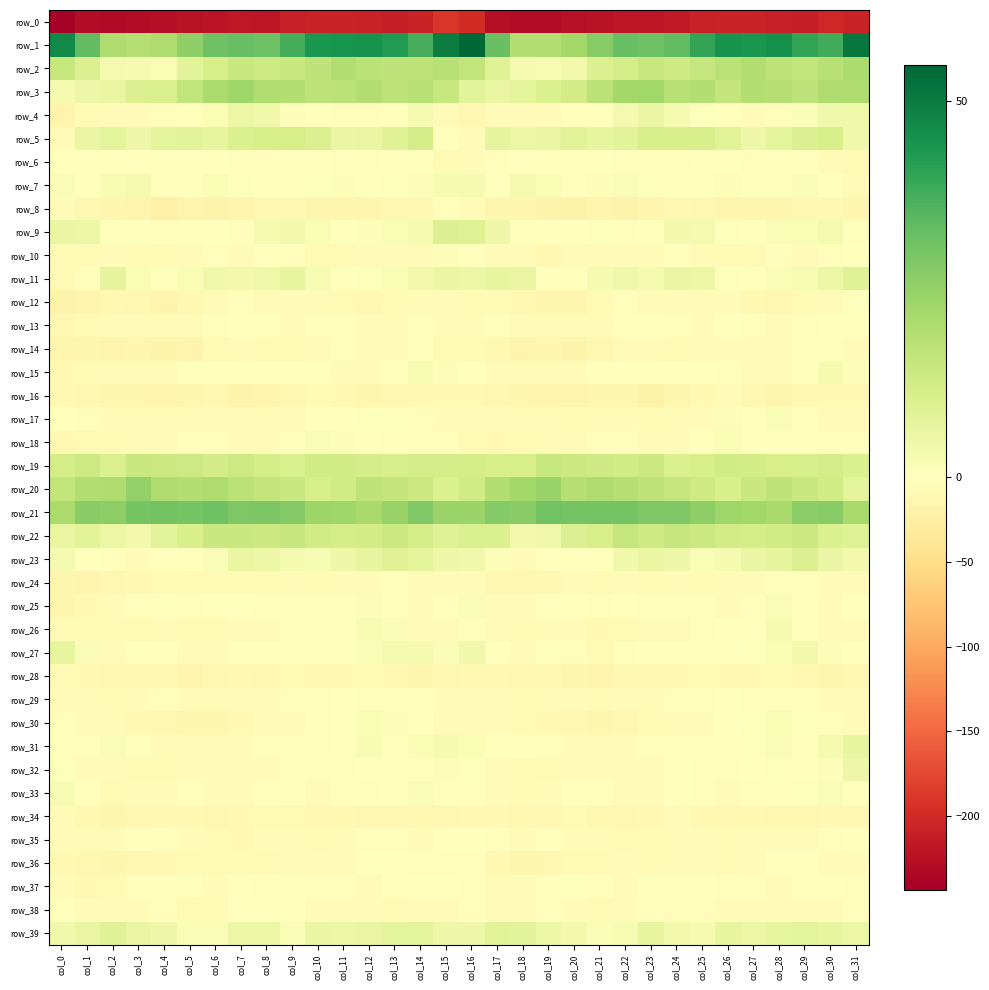

What is the difference between the maximum and minimum values in the row_16 series?

12.4